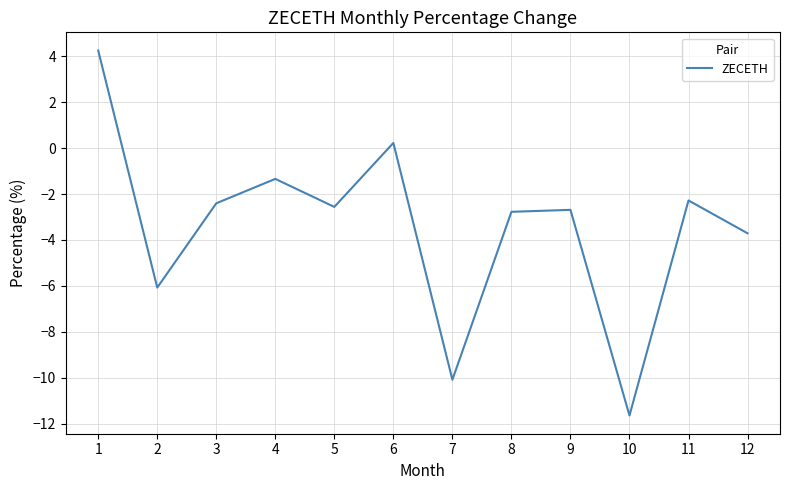

True or false: the data shows -2.6 at 5.

True